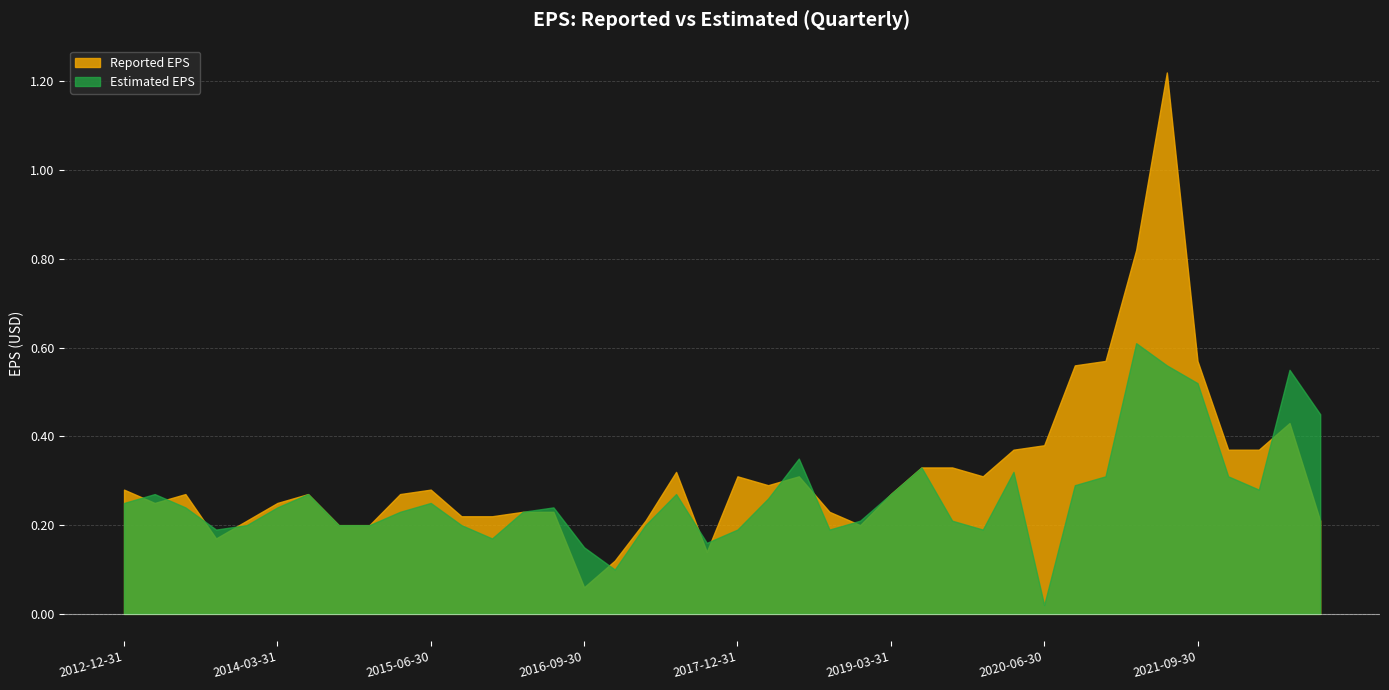

What is the average value of the estimatedEPS series?

0.3